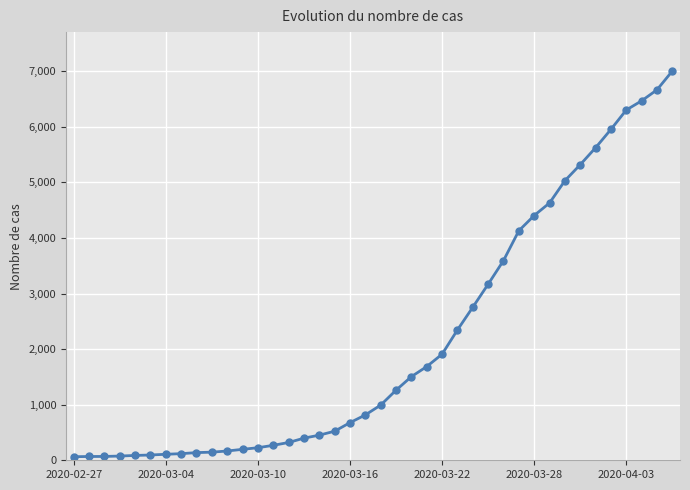

What is the greatest value displayed?

7004